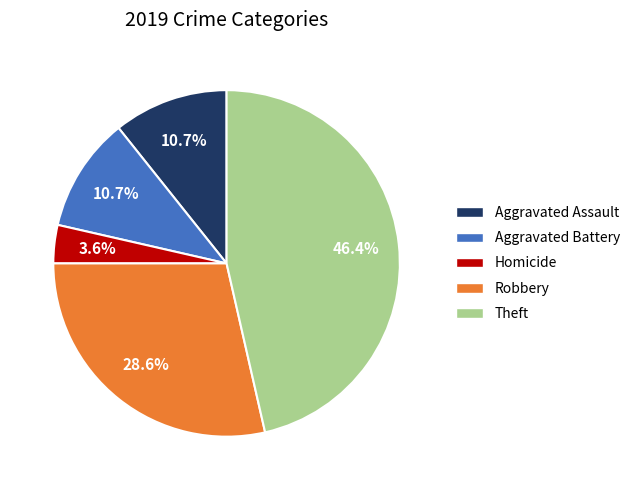

Does any single category account for the majority?

No